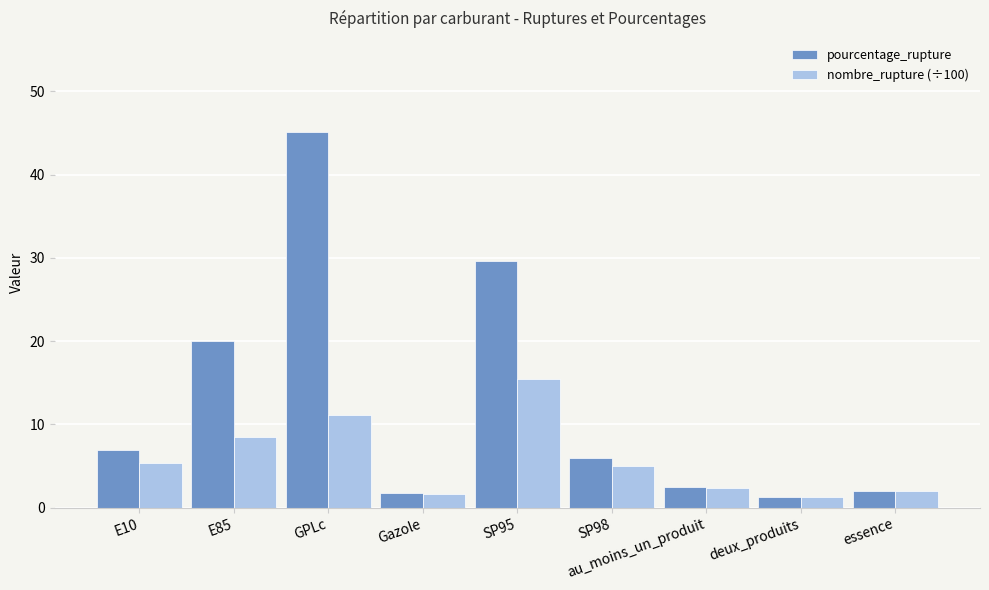

Rank the series by their average value, from highest to lowest.

pourcentage_rupture, nombre_rupture (÷100)